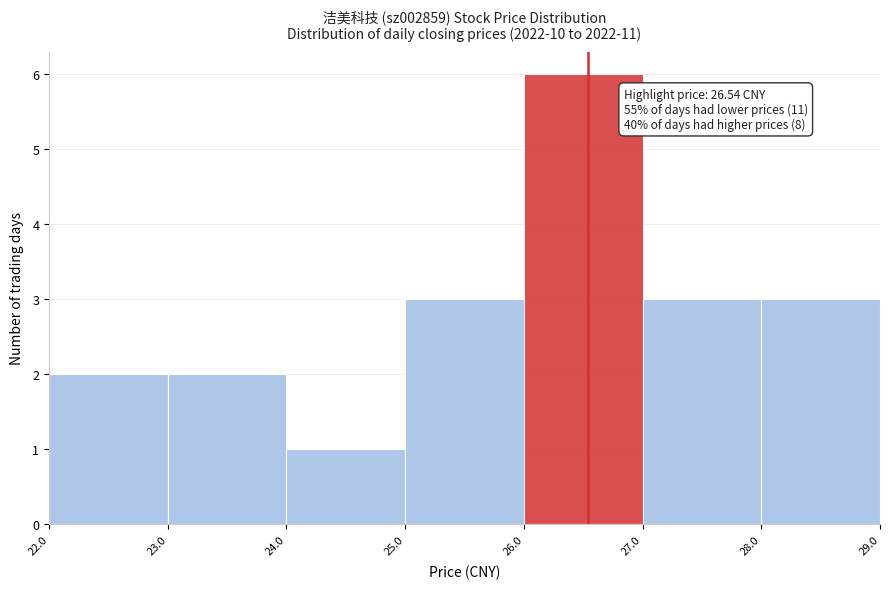

Which range on the x-axis has the tallest bar?

26.0 to 27.0